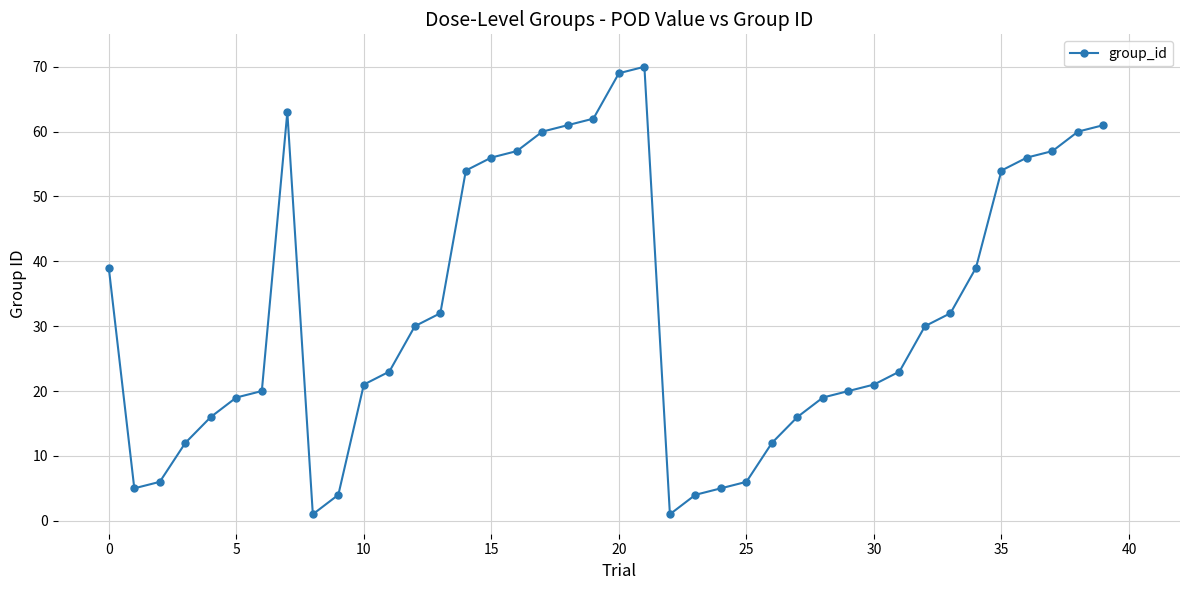

What is the difference between the second highest and second lowest values?

68